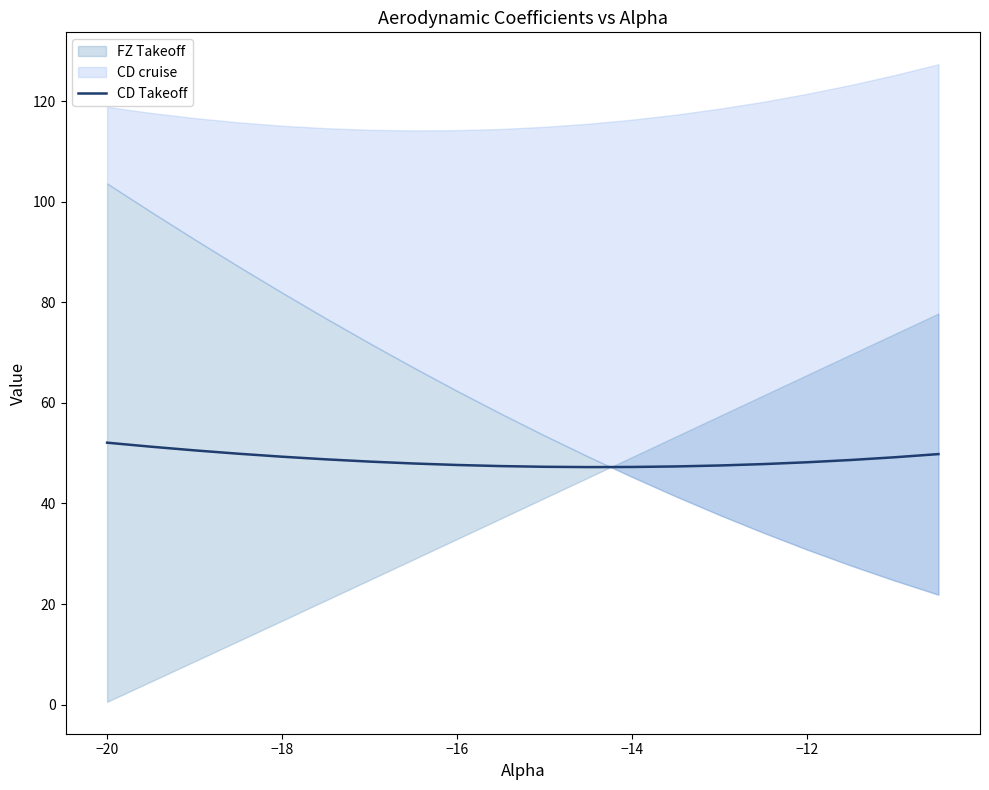

True or false: CD Takeoff has a value of 18.5 at −18.

False